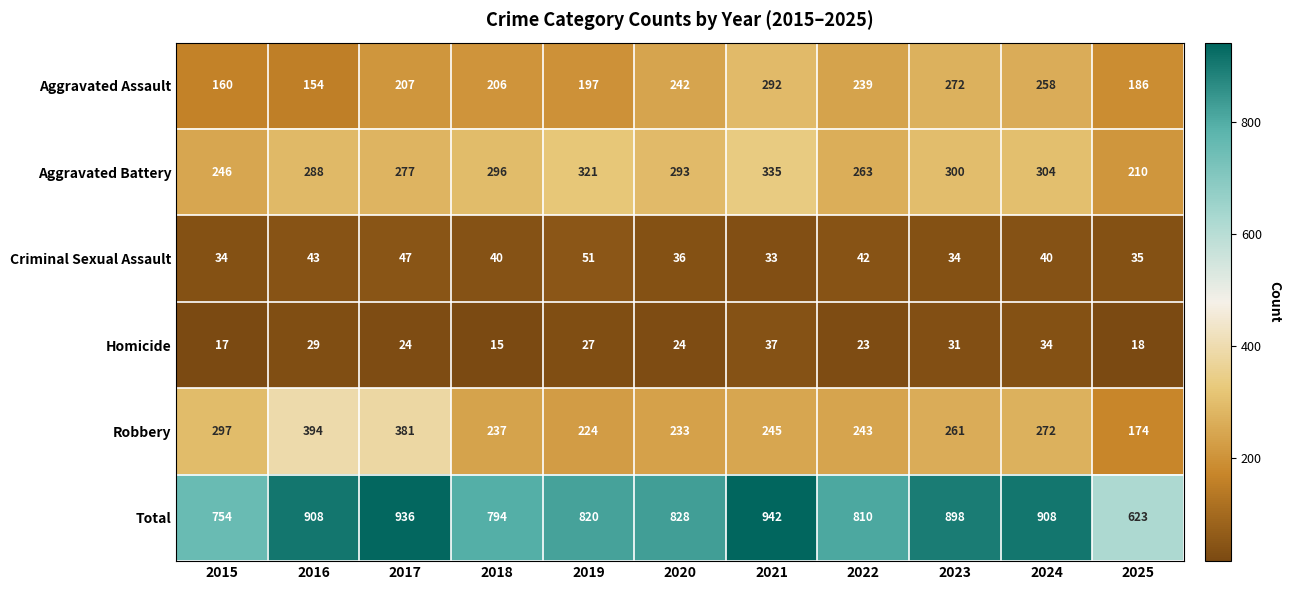

List the series in order of their peak value, lowest first.

Homicide, Criminal Sexual Assault, Aggravated Assault, Aggravated Battery, Robbery, Total